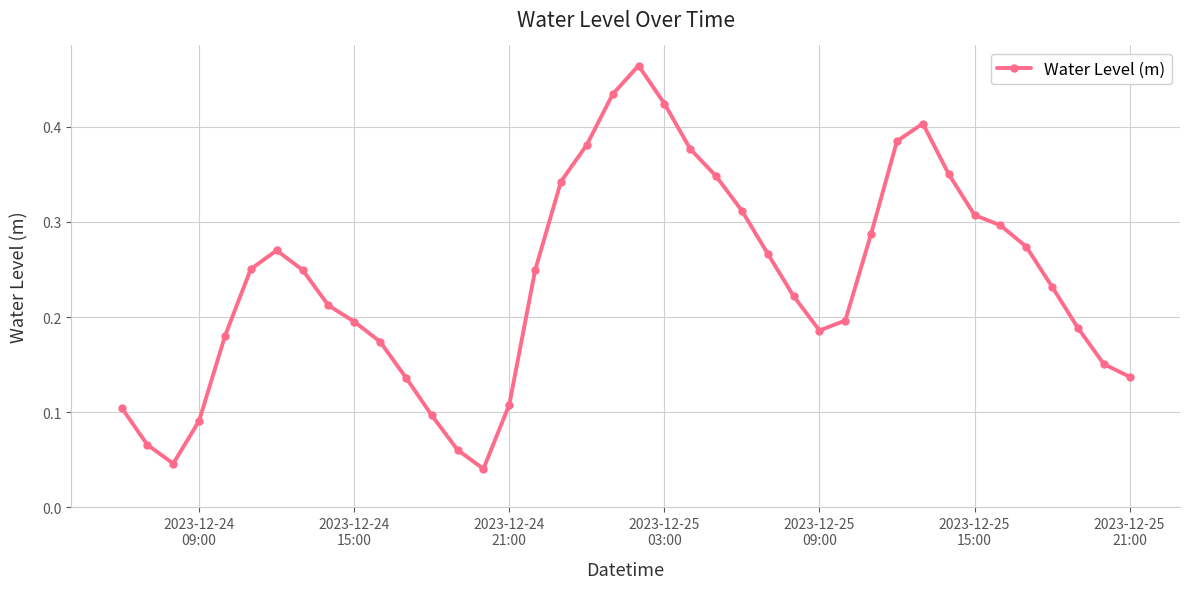

How many interior local valleys (lower than both neighbors) does the data have?

3